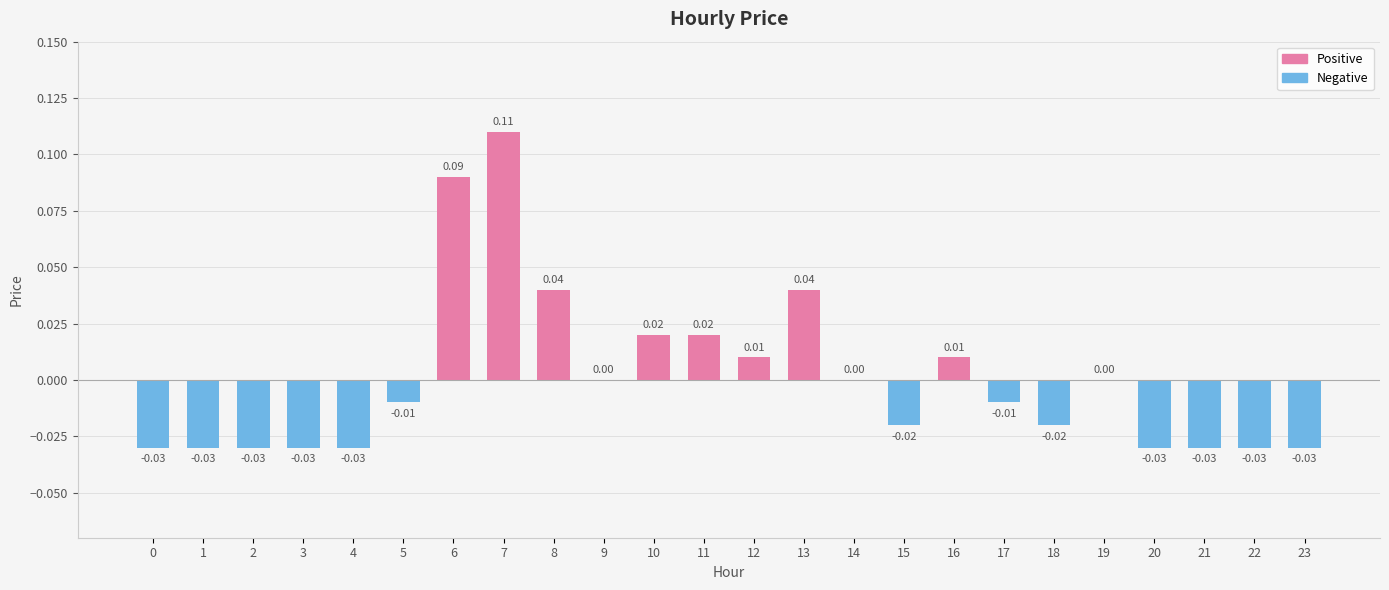

What is the change in value from 4 to 6?

+0.1